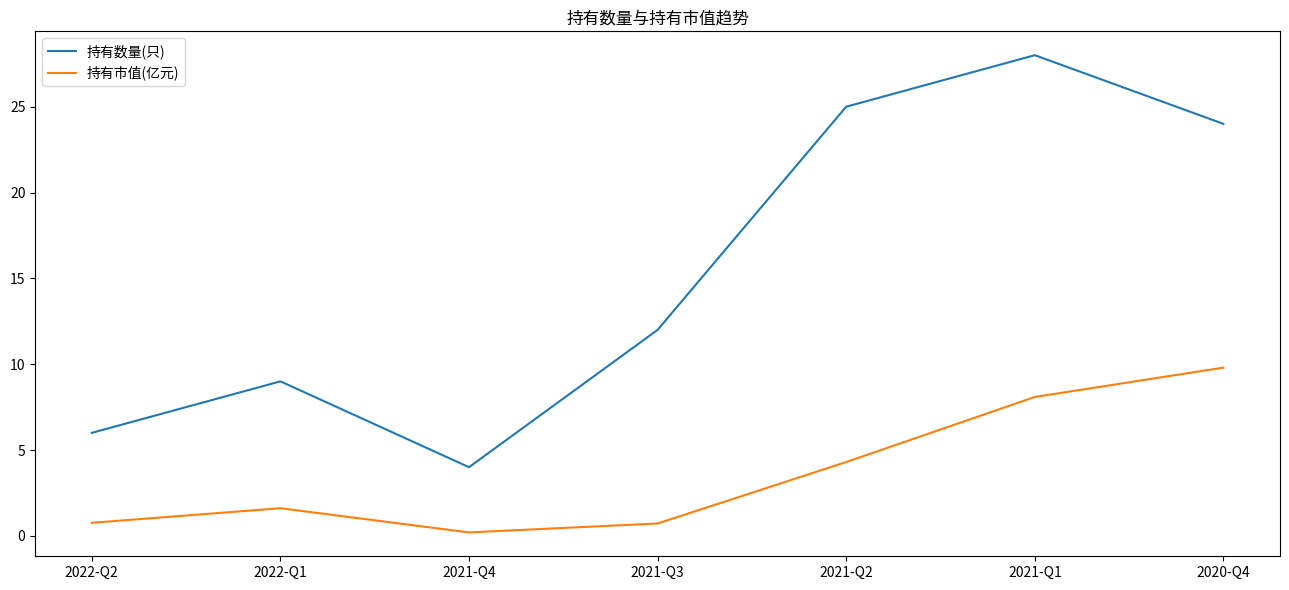

Where is 持有市值(亿元) nearest to the value 5?

2021-Q2